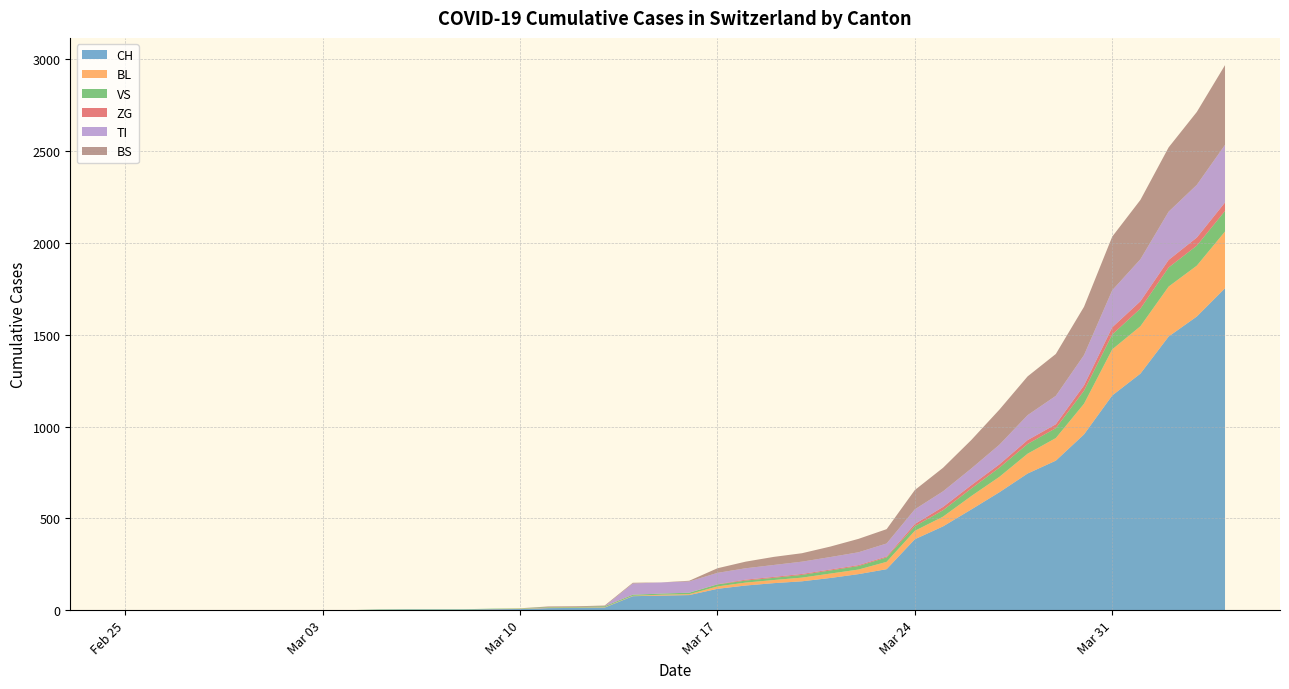

Reading left to right, extract all data points from this chart.

CH: 2020-02-25=0	2020-02-26=0	2020-02-27=0	2020-02-28=0	2020-02-29=0	2020-03-01=0	2020-03-02=0	2020-03-03=0	2020-03-04=0	2020-03-05=2	2020-03-06=3	2020-03-07=3	2020-03-08=3	2020-03-09=5	2020-03-10=6	2020-03-11=11	2020-03-12=12	2020-03-13=14	2020-03-14=76	2020-03-15=79	2020-03-16=82	2020-03-17=116	2020-03-18=134	2020-03-19=147	2020-03-20=157	2020-03-21=175	2020-03-22=196	2020-03-23=223	2020-03-24=386	2020-03-25=456	2020-03-26=548	2020-03-27=642	2020-03-28=744	2020-03-29=814	2020-03-30=957	2020-03-31=1169	2020-04-01=1288	2020-04-02=1490	2020-04-03=1599	2020-04-04=1753
BL: 2020-02-25=0	2020-02-26=0	2020-02-27=0	2020-02-28=0	2020-02-29=0	2020-03-01=0	2020-03-02=0	2020-03-03=0	2020-03-04=0	2020-03-05=0	2020-03-06=0	2020-03-07=0	2020-03-08=0	2020-03-09=1	2020-03-10=2	2020-03-11=2	2020-03-12=2	2020-03-13=2	2020-03-14=2	2020-03-15=5	2020-03-16=5	2020-03-17=13	2020-03-18=16	2020-03-19=17	2020-03-20=20	2020-03-21=24	2020-03-22=25	2020-03-23=40	2020-03-24=46	2020-03-25=53	2020-03-26=73	2020-03-27=84	2020-03-28=108	2020-03-29=123	2020-03-30=167	2020-03-31=251	2020-04-01=258	2020-04-02=272	2020-04-03=277	2020-04-04=309
VS: 2020-02-25=0	2020-02-26=0	2020-02-27=0	2020-02-28=0	2020-02-29=0	2020-03-01=0	2020-03-02=0	2020-03-03=0	2020-03-04=0	2020-03-05=2	2020-03-06=2	2020-03-07=2	2020-03-08=2	2020-03-09=2	2020-03-10=2	2020-03-11=3	2020-03-12=3	2020-03-13=5	2020-03-14=6	2020-03-15=6	2020-03-16=8	2020-03-17=11	2020-03-18=11	2020-03-19=12	2020-03-20=15	2020-03-21=17	2020-03-22=19	2020-03-23=24	2020-03-24=25	2020-03-25=35	2020-03-26=41	2020-03-27=50	2020-03-28=53	2020-03-29=54	2020-03-30=71	2020-03-31=81	2020-04-01=96	2020-04-02=104	2020-04-03=109	2020-04-04=112
ZG: 2020-02-25=0	2020-02-26=0	2020-02-27=0	2020-02-28=0	2020-02-29=0	2020-03-01=0	2020-03-02=0	2020-03-03=0	2020-03-04=0	2020-03-05=0	2020-03-06=0	2020-03-07=0	2020-03-08=0	2020-03-09=0	2020-03-10=0	2020-03-11=0	2020-03-12=0	2020-03-13=0	2020-03-14=0	2020-03-15=0	2020-03-16=0	2020-03-17=1	2020-03-18=5	2020-03-19=5	2020-03-20=5	2020-03-21=5	2020-03-22=5	2020-03-23=5	2020-03-24=12	2020-03-25=18	2020-03-26=18	2020-03-27=18	2020-03-28=21	2020-03-29=21	2020-03-30=29	2020-03-31=39	2020-04-01=40	2020-04-02=41	2020-04-03=44	2020-04-04=46
TI: 2020-02-25=0	2020-02-26=0	2020-02-27=0	2020-02-28=0	2020-02-29=0	2020-03-01=0	2020-03-02=0	2020-03-03=0	2020-03-04=0	2020-03-05=0	2020-03-06=0	2020-03-07=0	2020-03-08=0	2020-03-09=0	2020-03-10=0	2020-03-11=0	2020-03-12=0	2020-03-13=0	2020-03-14=61	2020-03-15=61	2020-03-16=61	2020-03-17=62	2020-03-18=62	2020-03-19=65	2020-03-20=67	2020-03-21=68	2020-03-22=70	2020-03-23=71	2020-03-24=80	2020-03-25=85	2020-03-26=91	2020-03-27=107	2020-03-28=136	2020-03-29=155	2020-03-30=165	2020-03-31=202	2020-04-01=229	2020-04-02=263	2020-04-03=287	2020-04-04=314
BS: 2020-02-25=0	2020-02-26=0	2020-02-27=0	2020-02-28=0	2020-02-29=0	2020-03-01=0	2020-03-02=0	2020-03-03=0	2020-03-04=0	2020-03-05=0	2020-03-06=0	2020-03-07=0	2020-03-08=0	2020-03-09=0	2020-03-10=0	2020-03-11=4	2020-03-12=4	2020-03-13=4	2020-03-14=4	2020-03-15=0	2020-03-16=4	2020-03-17=25	2020-03-18=36	2020-03-19=44	2020-03-20=46	2020-03-21=57	2020-03-22=73	2020-03-23=78	2020-03-24=105	2020-03-25=128	2020-03-26=155	2020-03-27=191	2020-03-28=211	2020-03-29=228	2020-03-30=263	2020-03-31=292	2020-04-01=323	2020-04-02=350	2020-04-03=397	2020-04-04=434